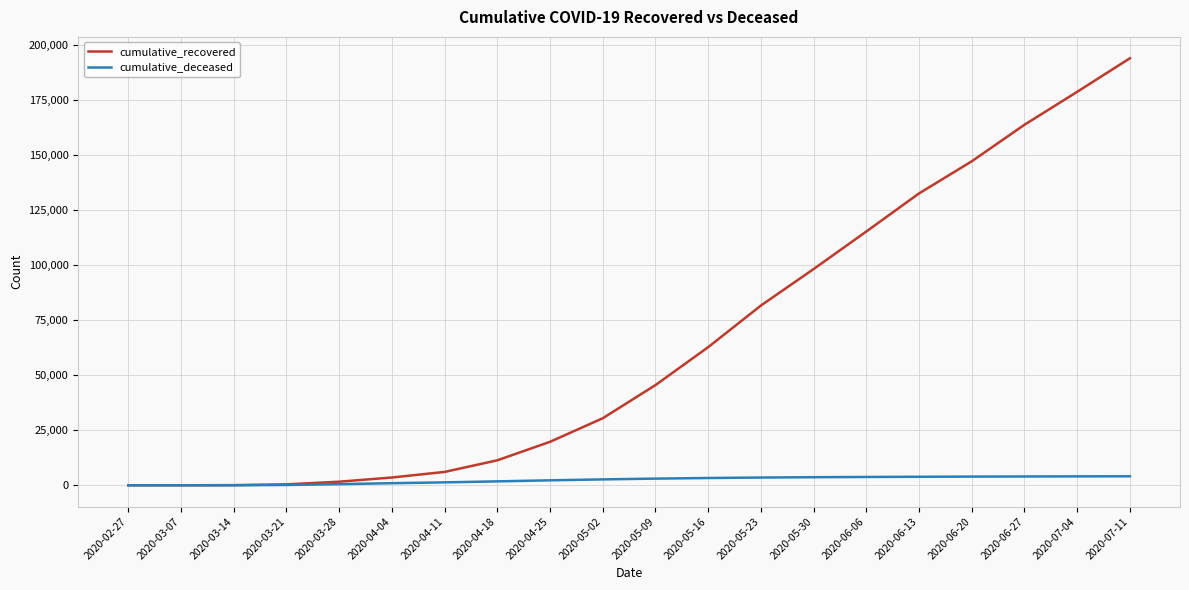

At 2020-06-27, list the series in order from largest to smallest.

cumulative_recovered, cumulative_deceased